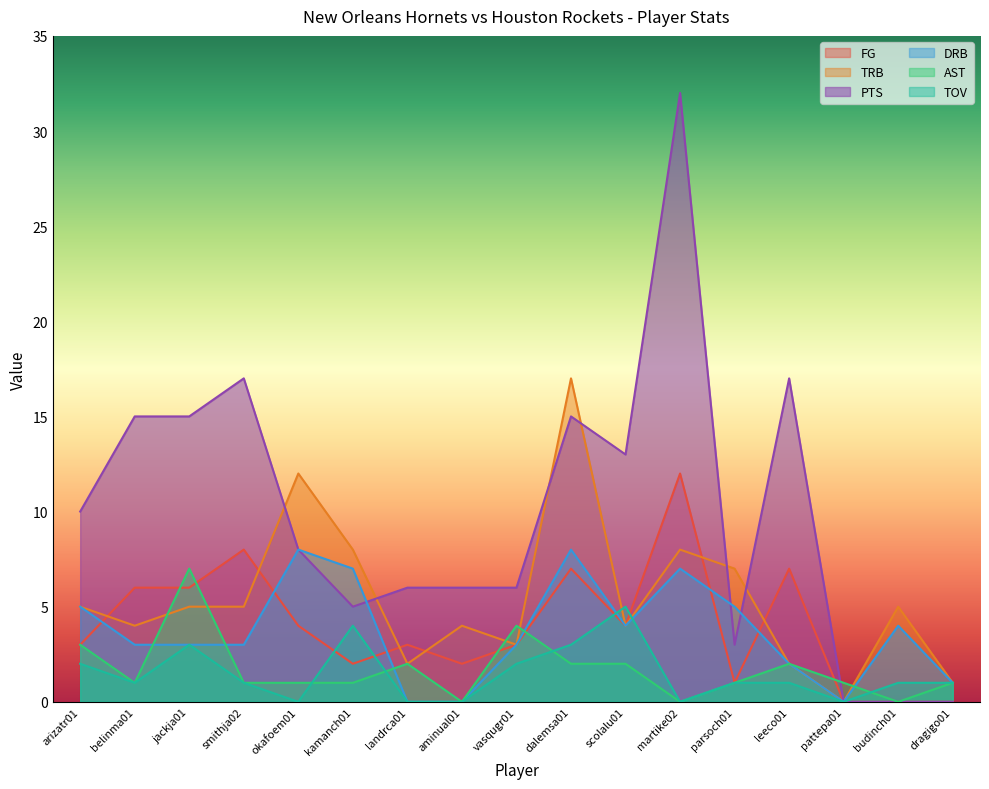

List the series in order of their peak value, lowest first.

TOV, AST, DRB, FG, TRB, PTS